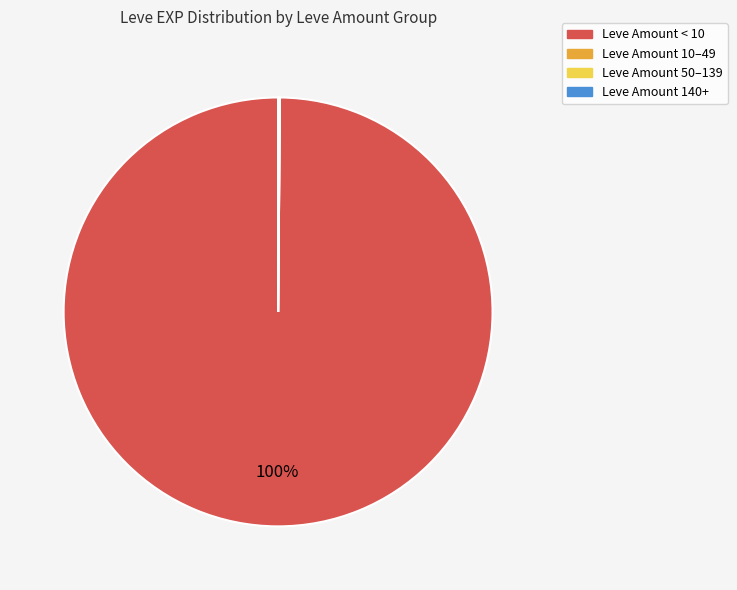

Does any single category account for the majority?

Yes